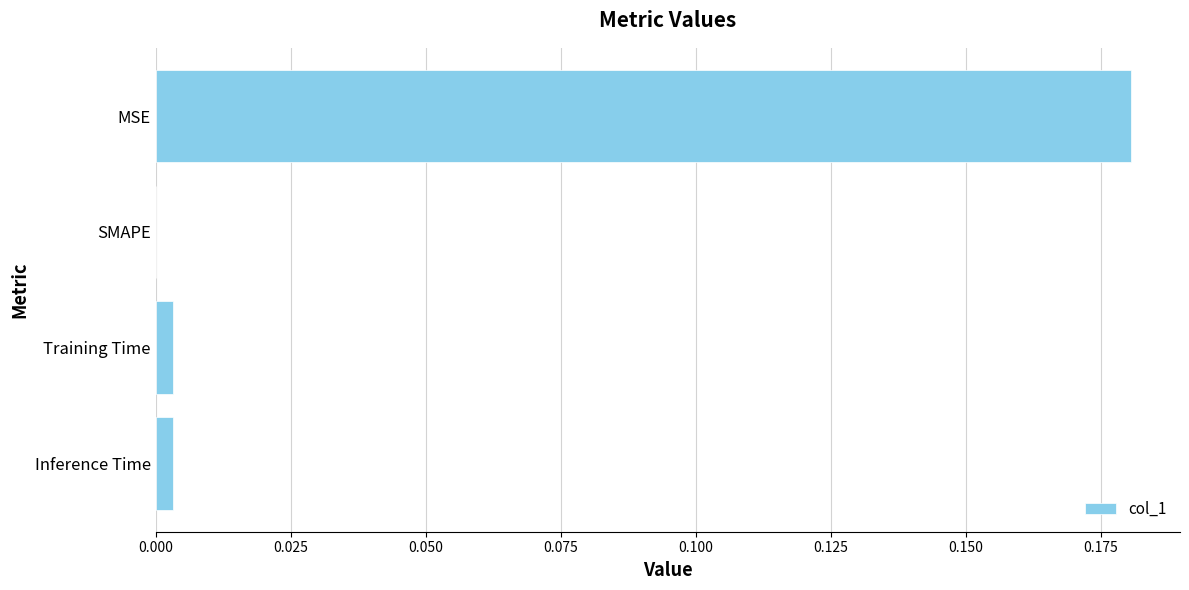

Is it true that the value at MSE is 0.1?

False